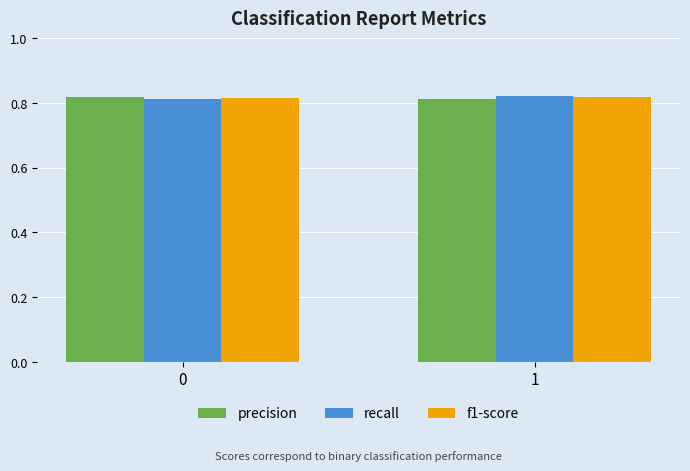

At how many categories does at least one series exceed 0?

2